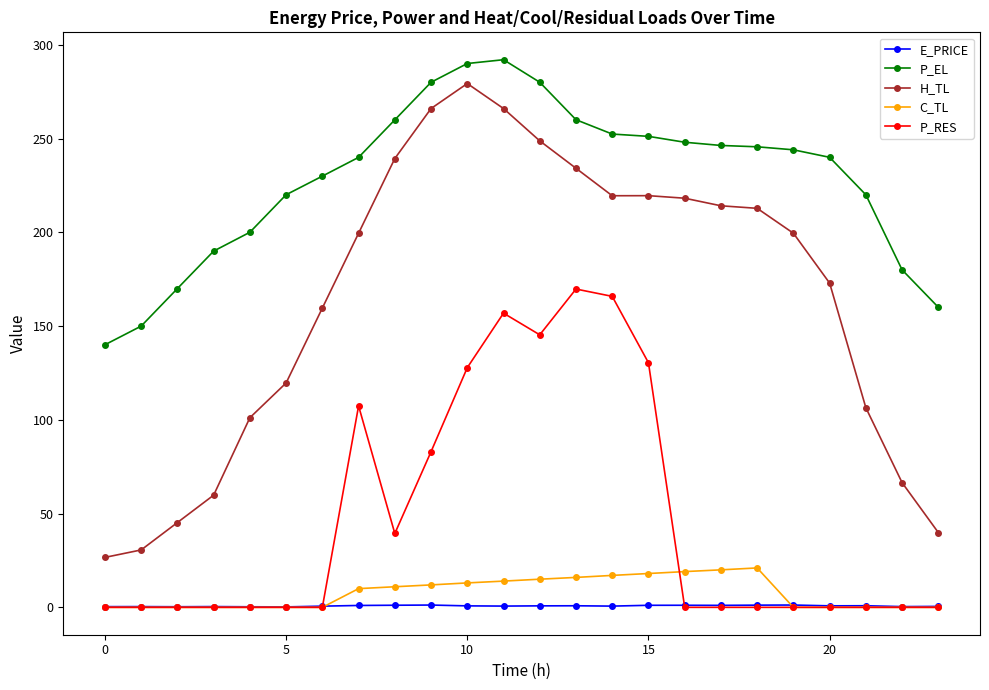

True or false: E_PRICE has more than 2 points higher than both neighbors.

True